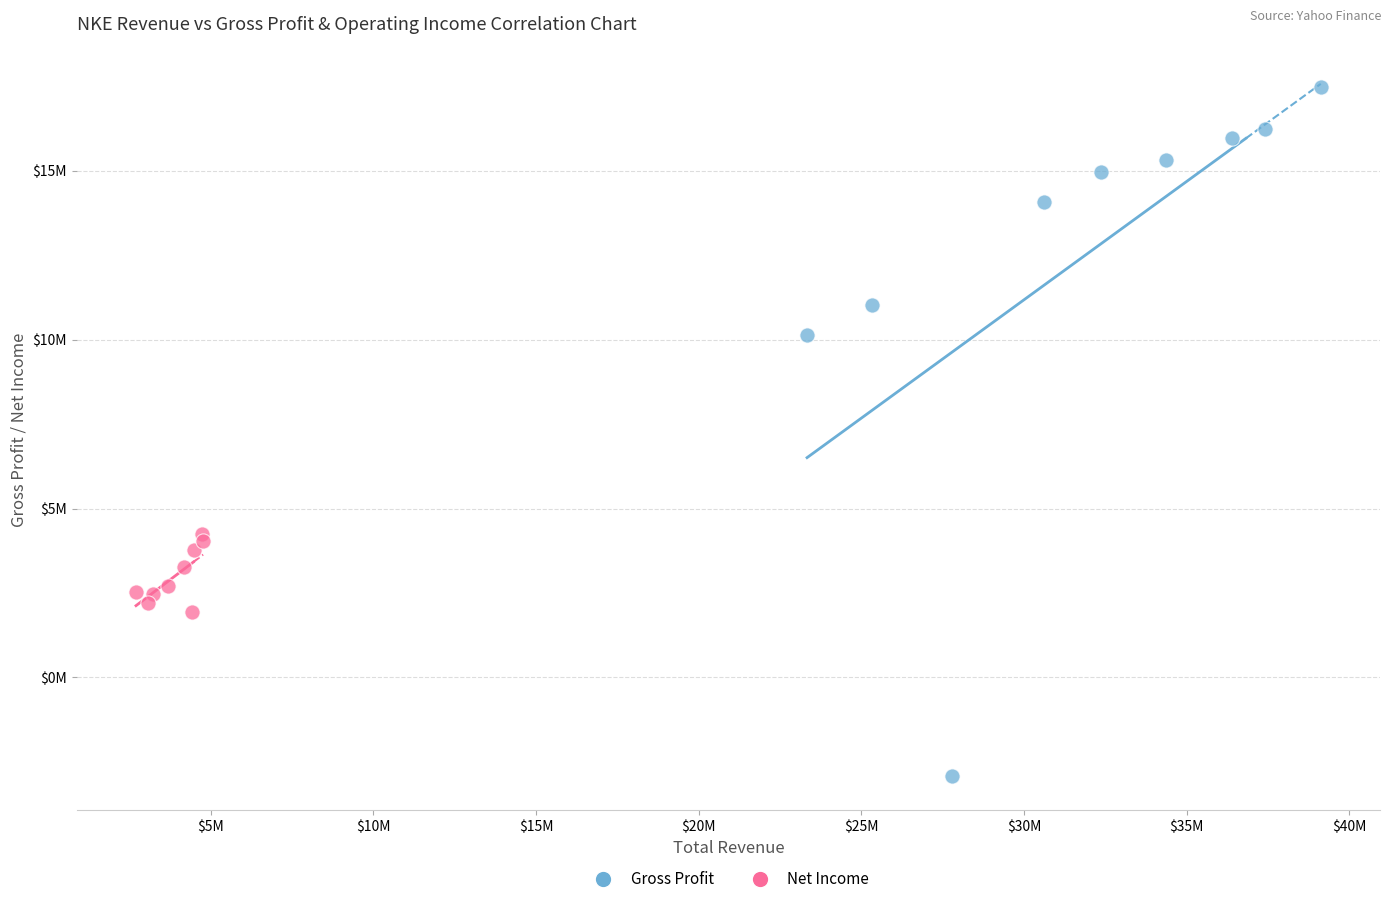

Which series has the largest Y range (max minus min)?

Gross Profit